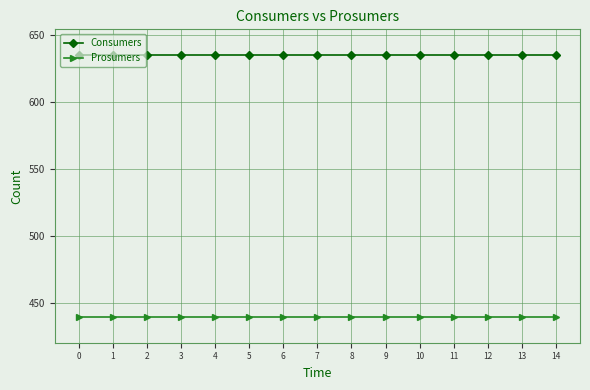

What are all the series names shown in the legend?

Consumers, Prosumers